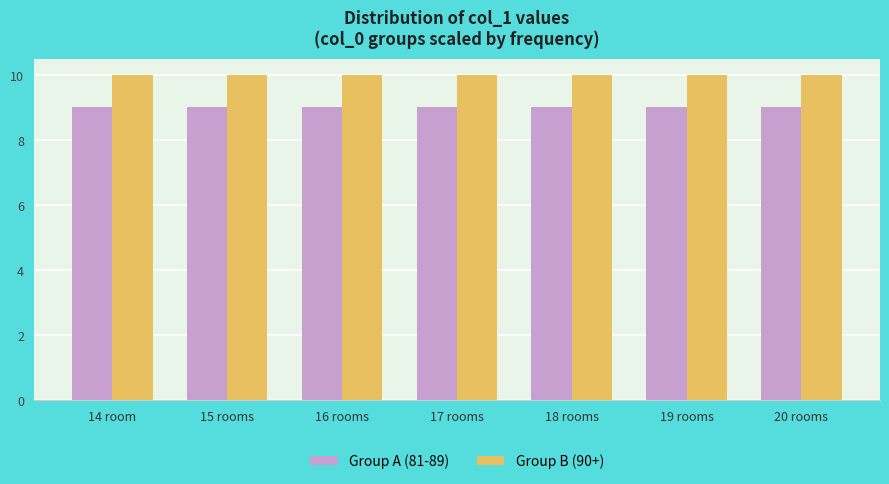

At how many categories does at least one series exceed 9?

7